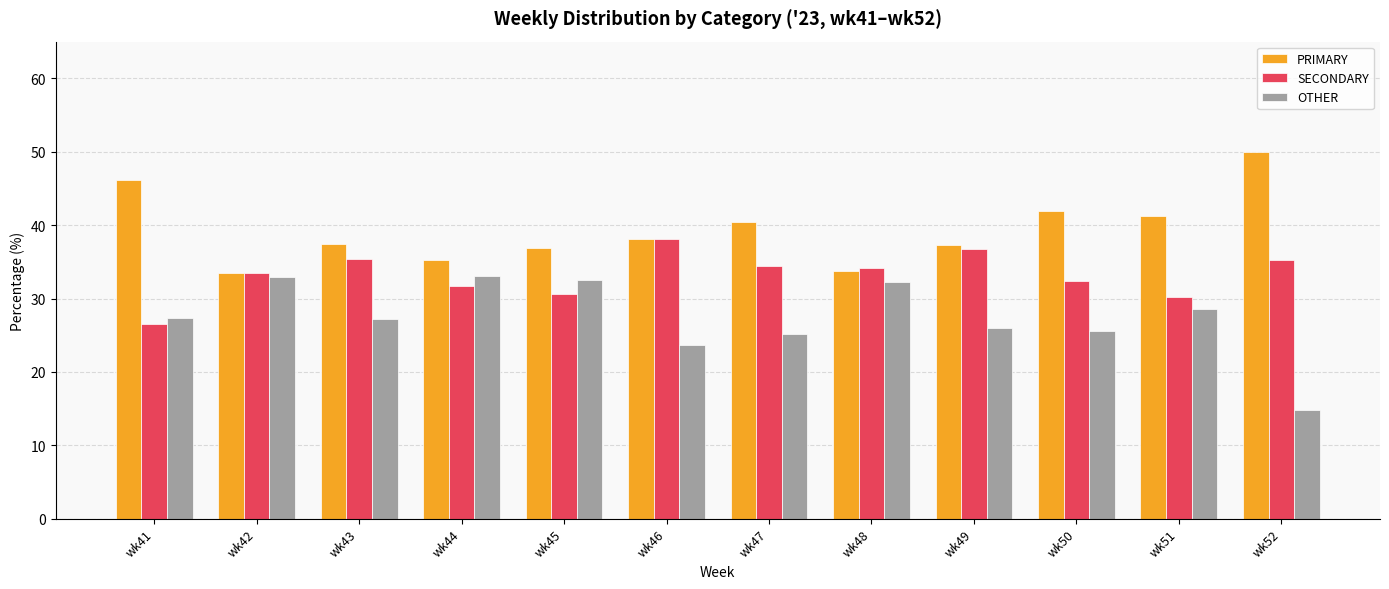

Is the value of SECONDARY at wk52 greater than the value of OTHER at wk48?

Yes